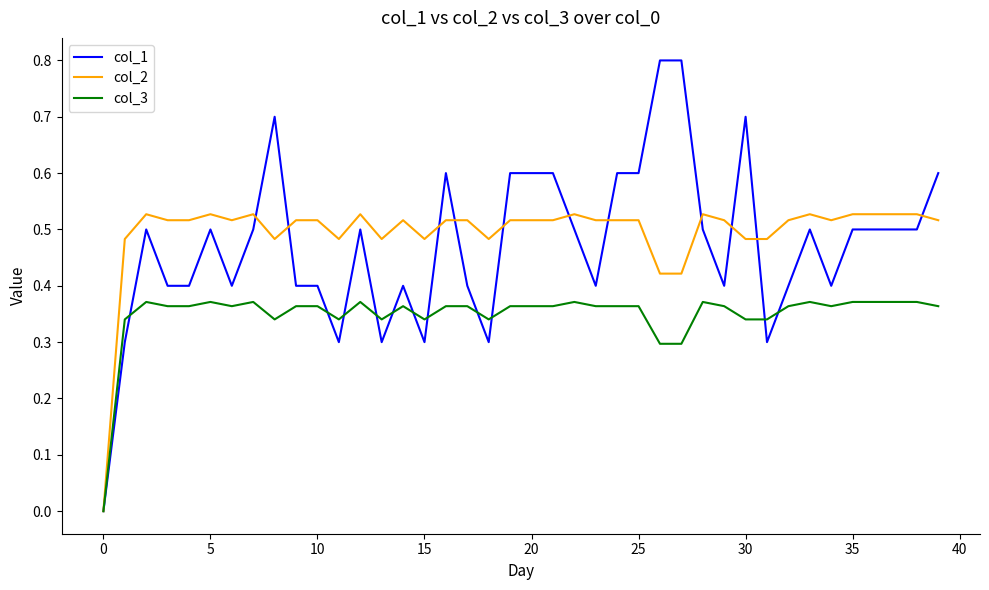

What is the maximum value shown in the chart?

0.8